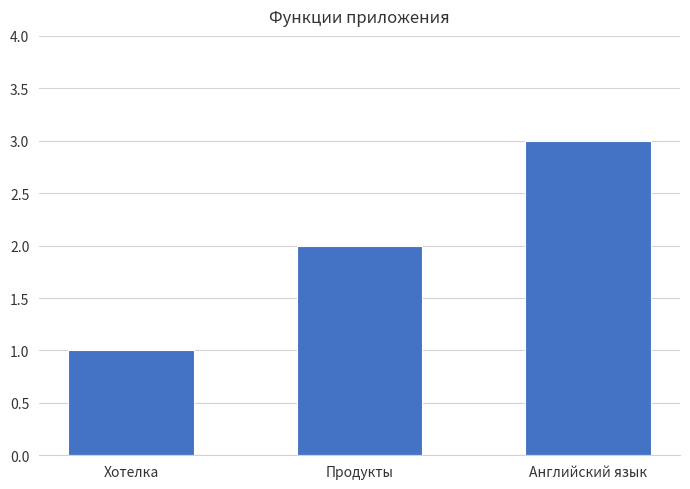

How many data points does each series have?

3